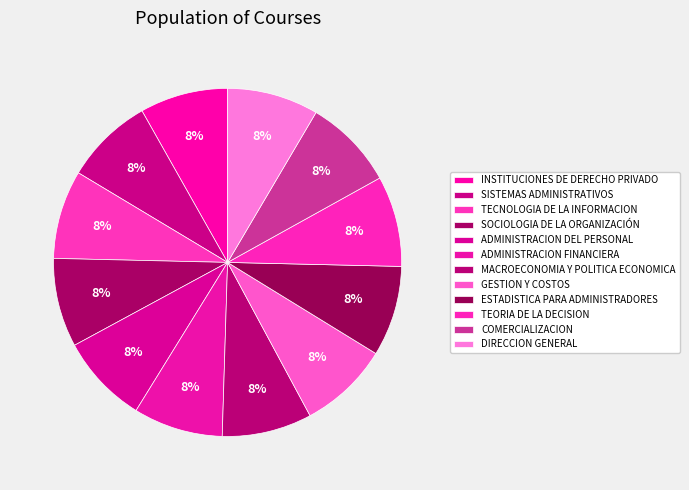

Is there a majority slice in this chart?

No